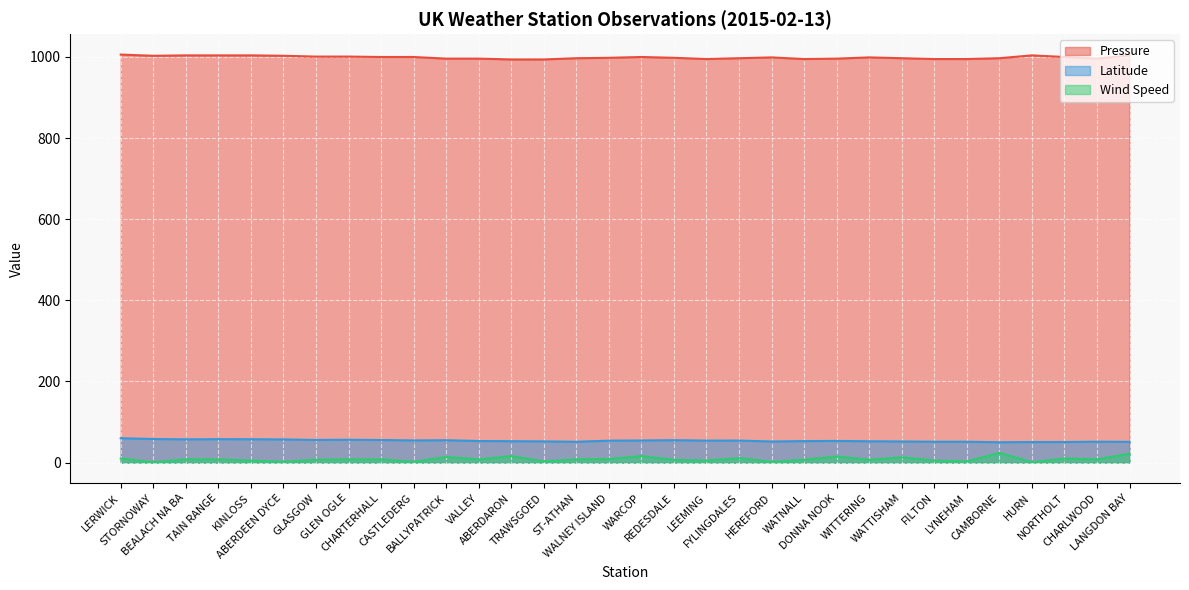

True or false: Pressure has a value of 301.5 at CASTLEDERG.

False